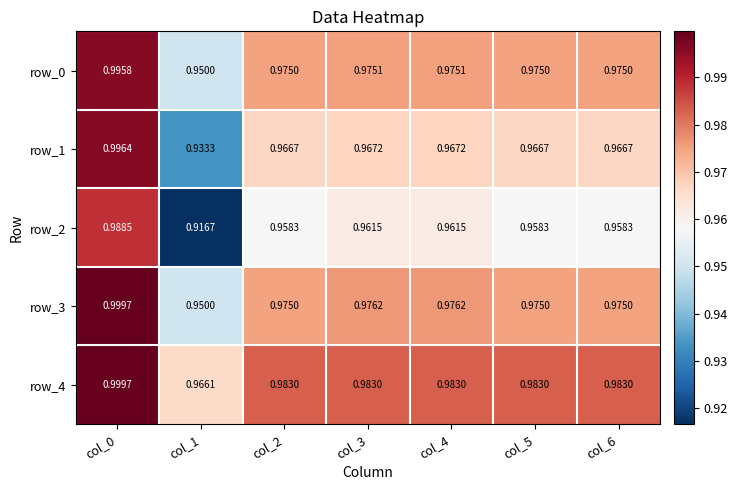

Is the value of row_2 at col_1 greater than the value of row_4 at col_4?

No